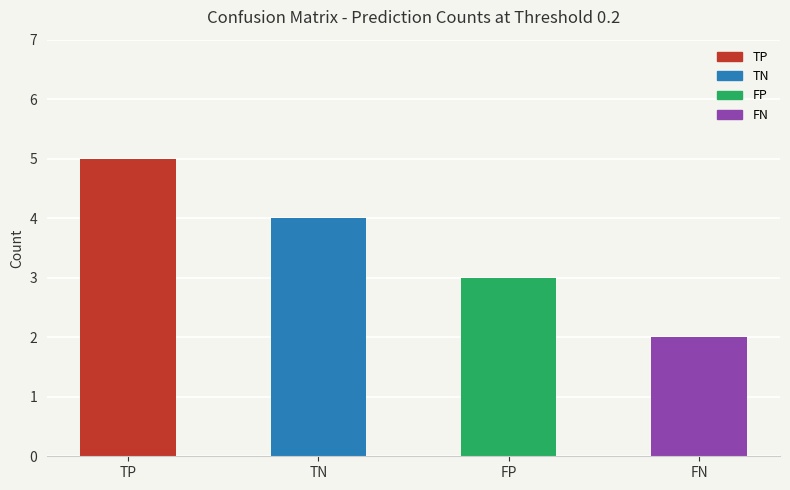

What value does the data have at TN?

4